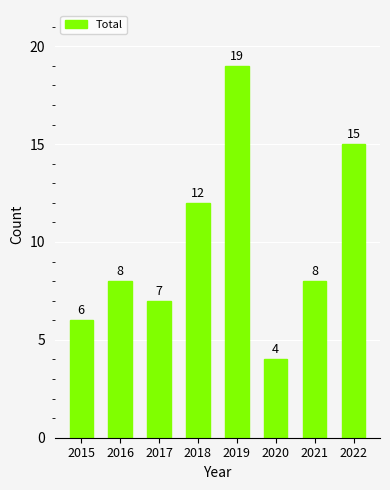

Where is the data nearest to the value 11?

2018